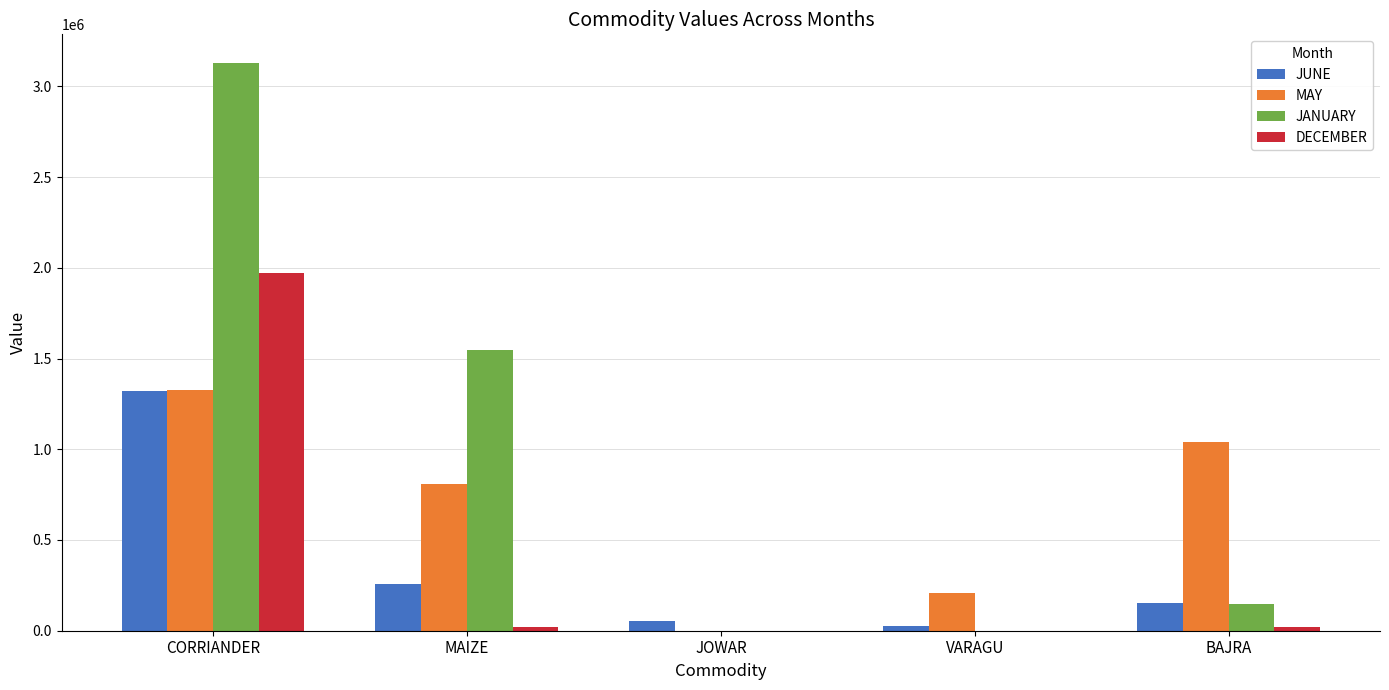

The value of JANUARY at BAJRA is 144750. True or false?

True